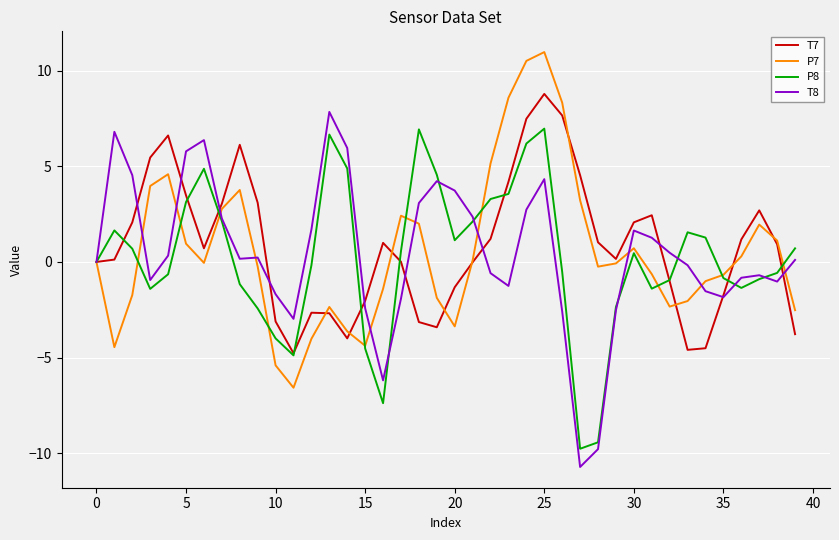

What is the lowest value of the P7 series?

-6.6